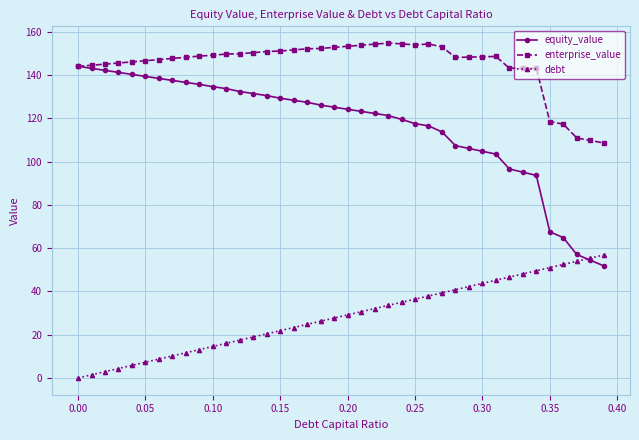

What is the value of the equity_value point at the 24th from the left?

121.3